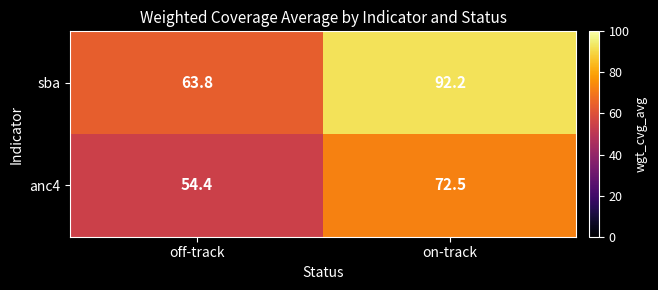

What value does the sba series have at on-track?

92.2